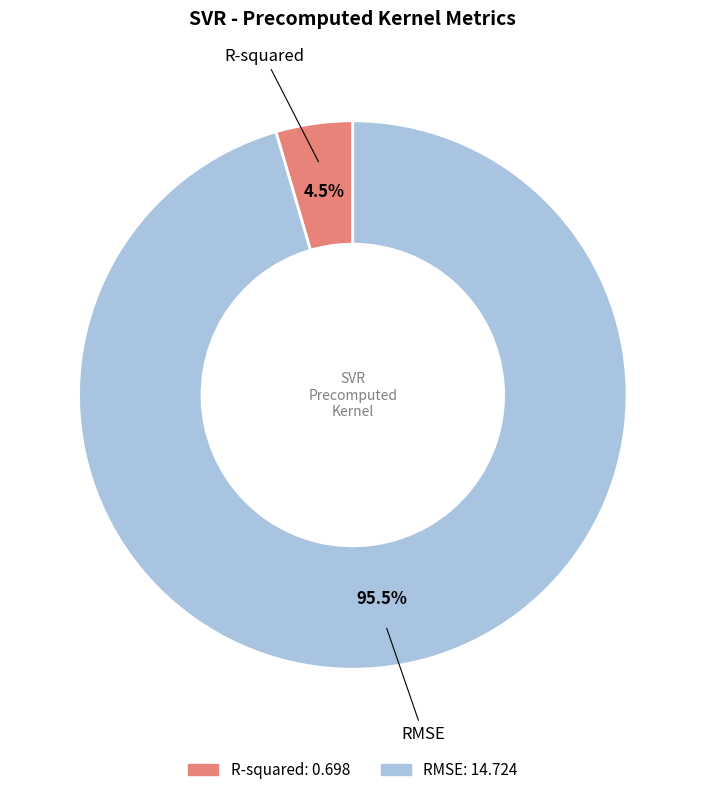

What portion of the pie excludes R-squared?

95.5%